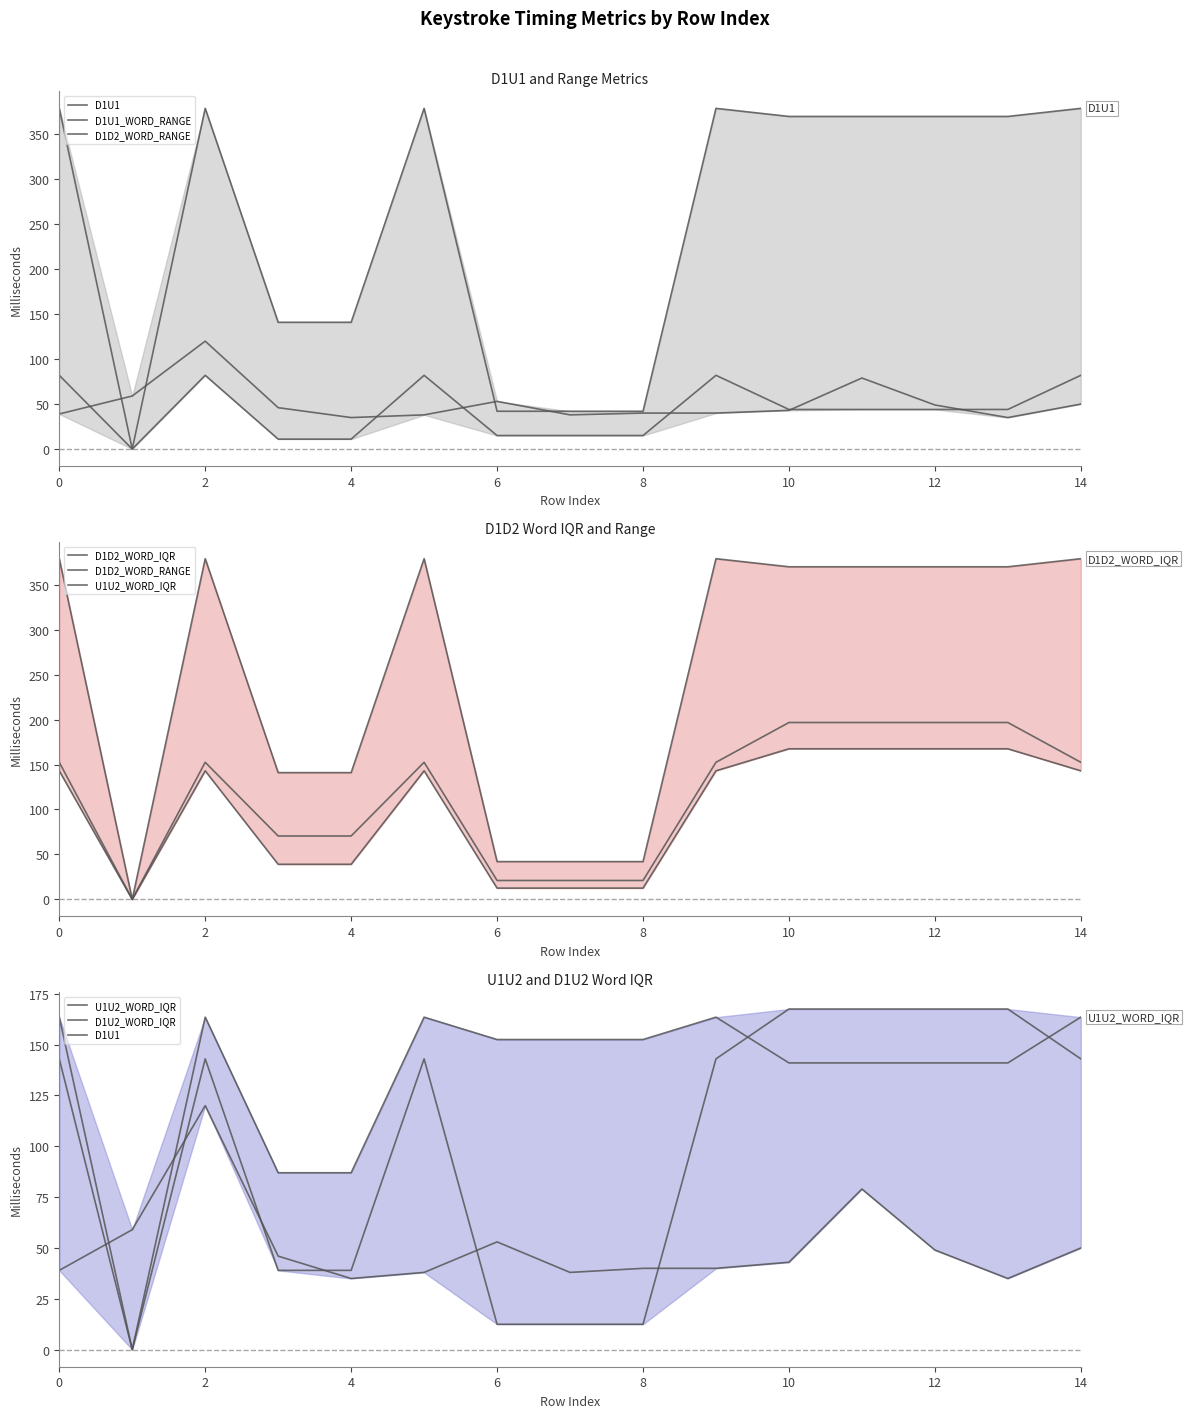

What is the sum of the D1U2_WORD_IQR values at 11 and 14?

304.5